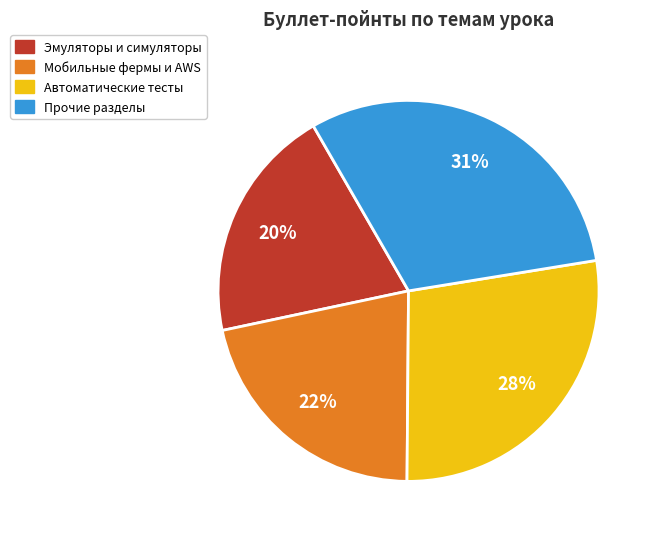

Is there a majority slice in this chart?

No